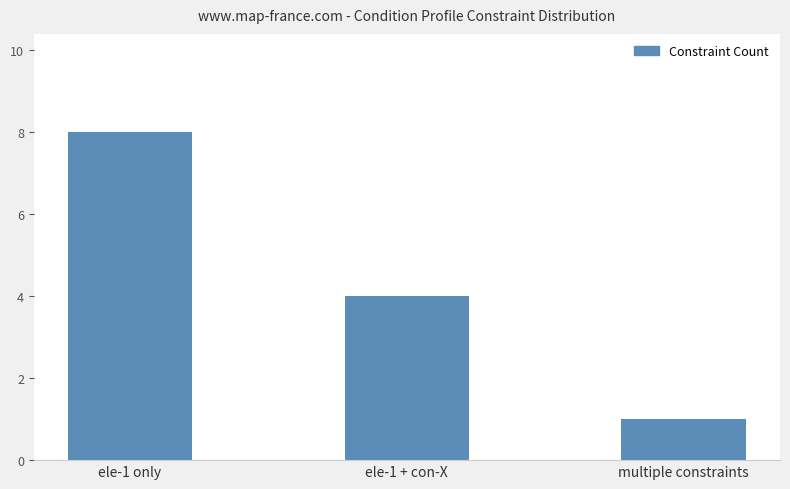

Reading left to right, what are all the values shown in this chart?

8	4	1